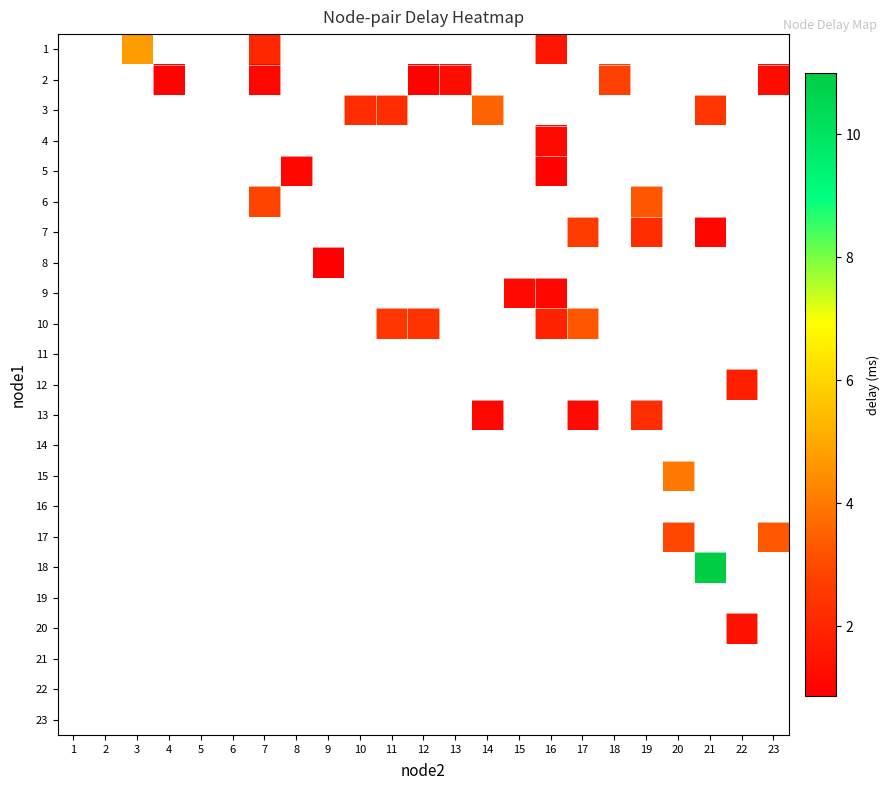

At which category does the chart reach its minimum across all series?

9